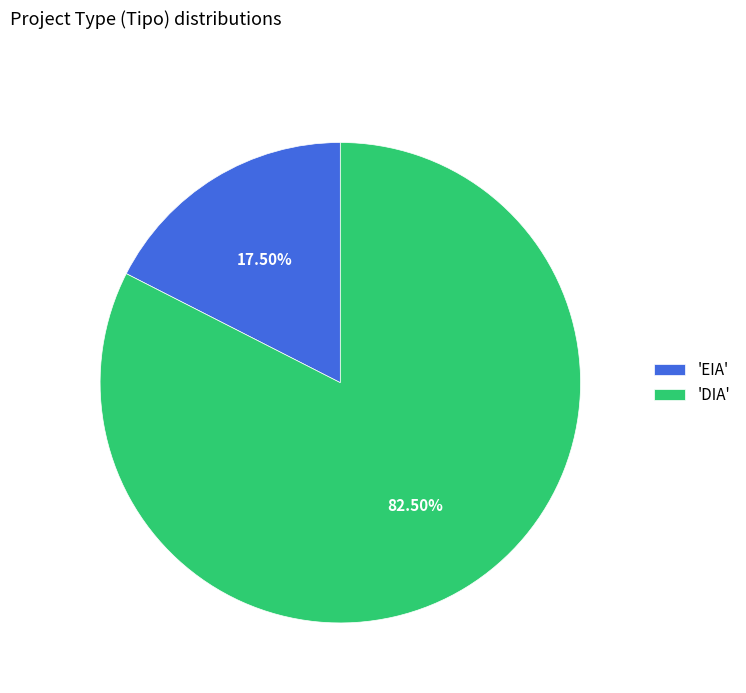

Which slice represents more than half of the pie?

'DIA'